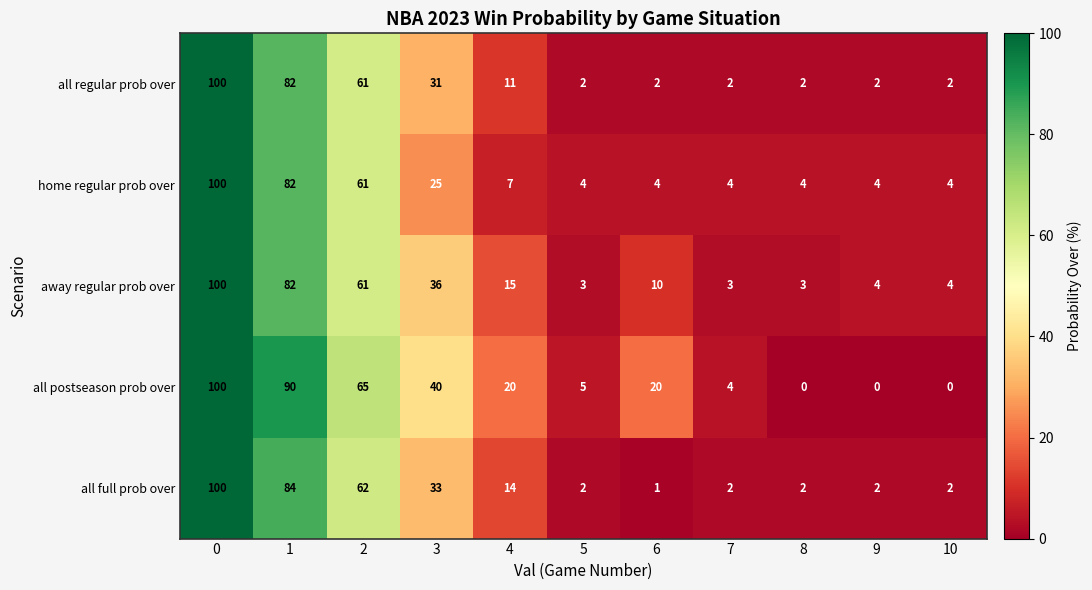

Rank the series at 3 from lowest to highest value.

home regular prob over, all regular prob over, all full prob over, away regular prob over, all postseason prob over